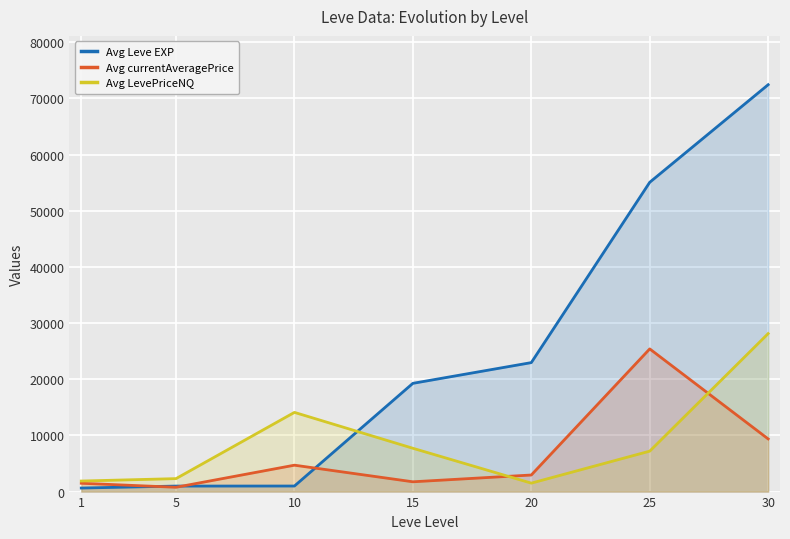

The Avg currentAveragePrice series shows 6894.4 at 10. True or false?

False